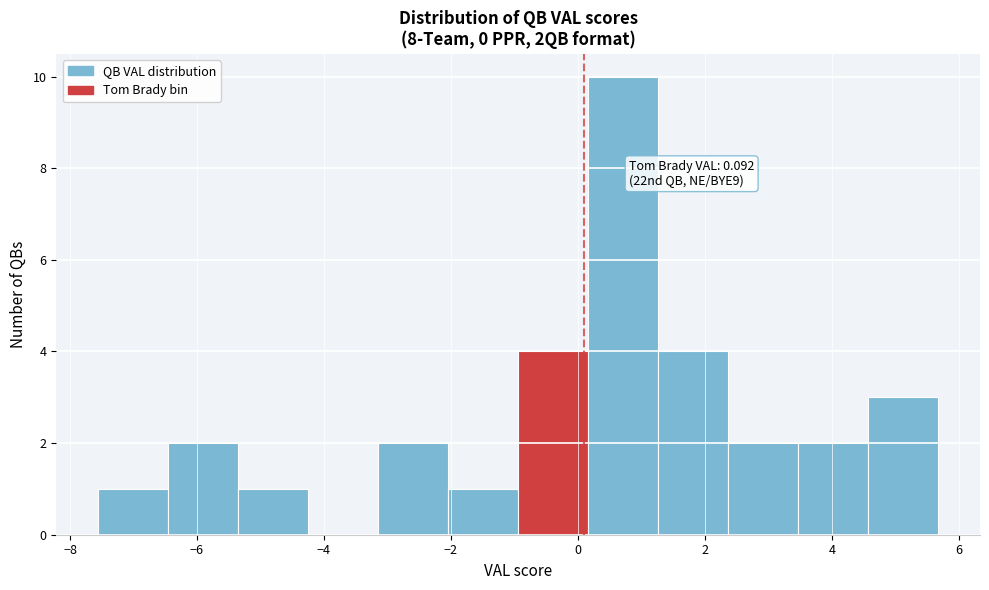

Which range on the x-axis has the tallest bar?

0.2 to 1.2